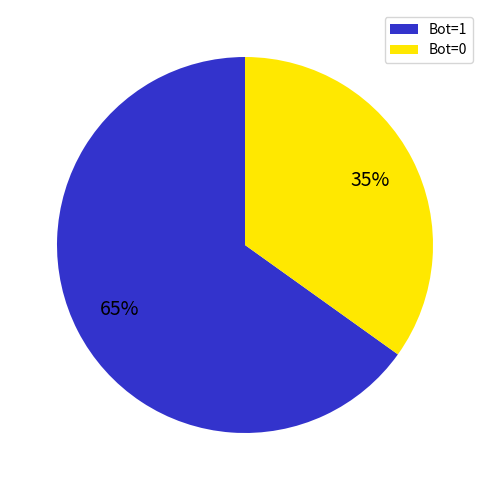

Does Bot=0 represent more than half of the total?

No